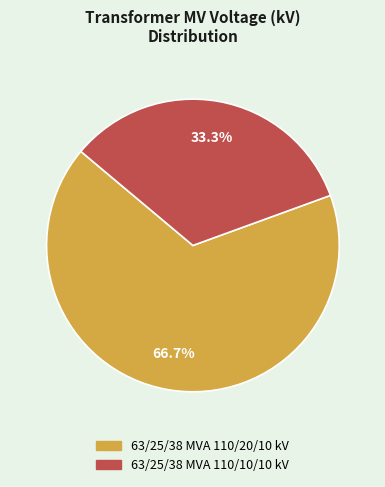

Approximately how many times larger is the value at 63/25/38 MVA 110/10/10 kV compared to 63/25/38 MVA 110/20/10 kV?

0.5